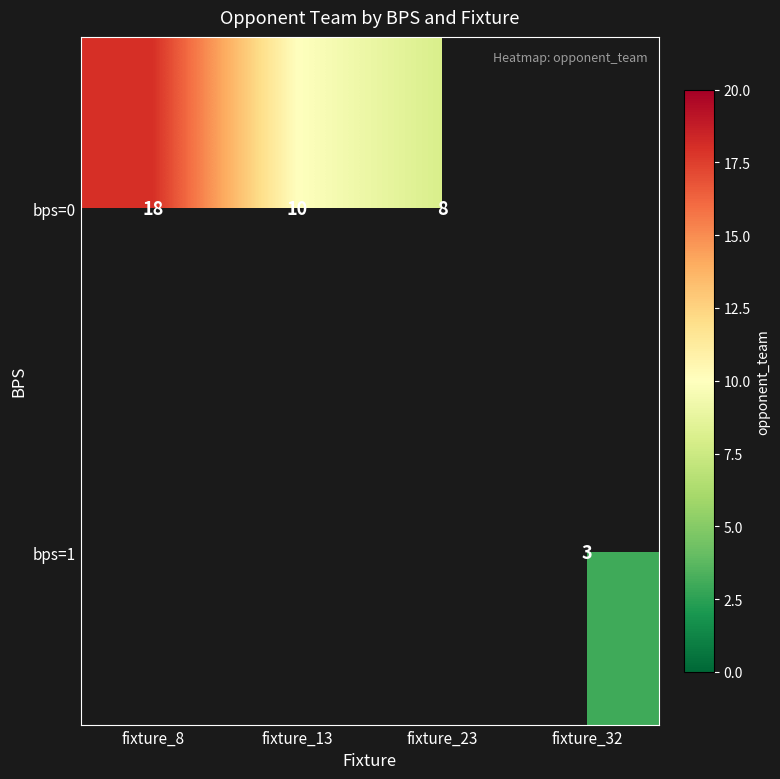

The value of bps=1 at fixture_32 is 2. True or false?

False